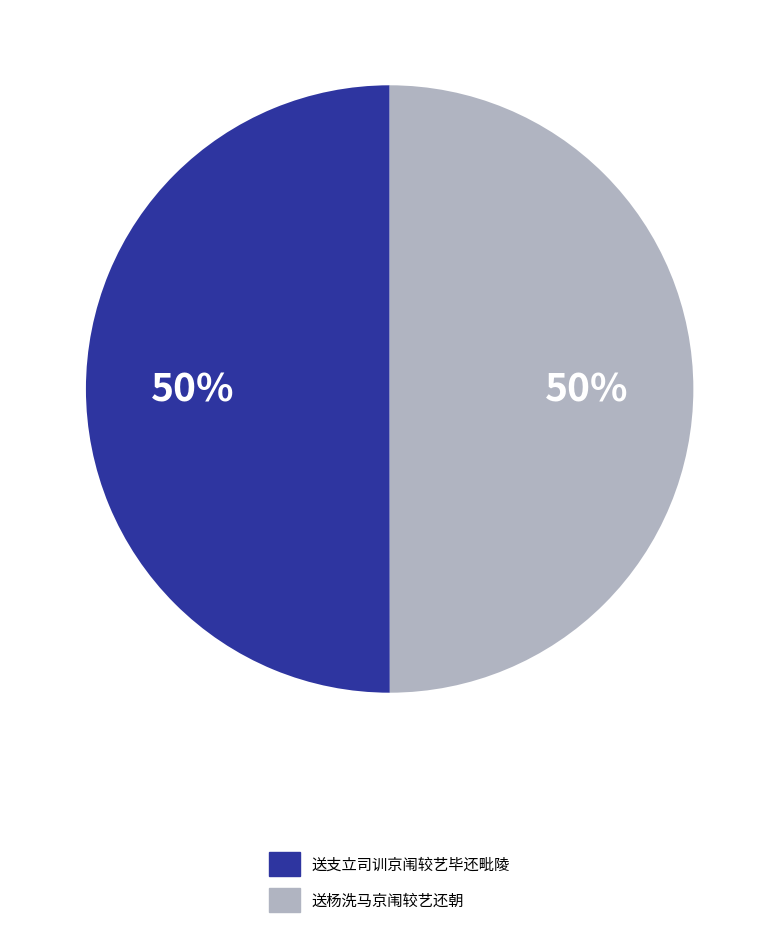

Do 送杨洗马京闱较艺还朝 and 送支立司训京闱较艺毕还毗陵 together represent more than half of the pie?

Yes